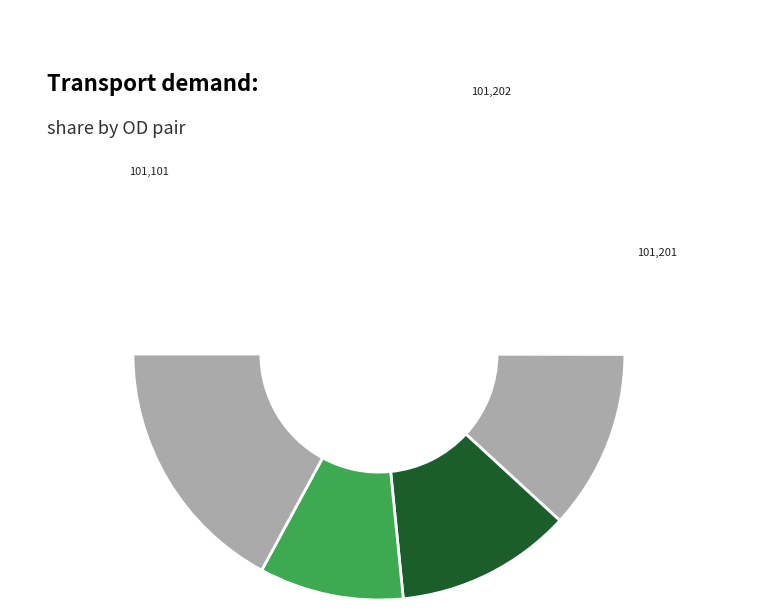

What is the change in value from 101,101 to 101,201?

-198.3